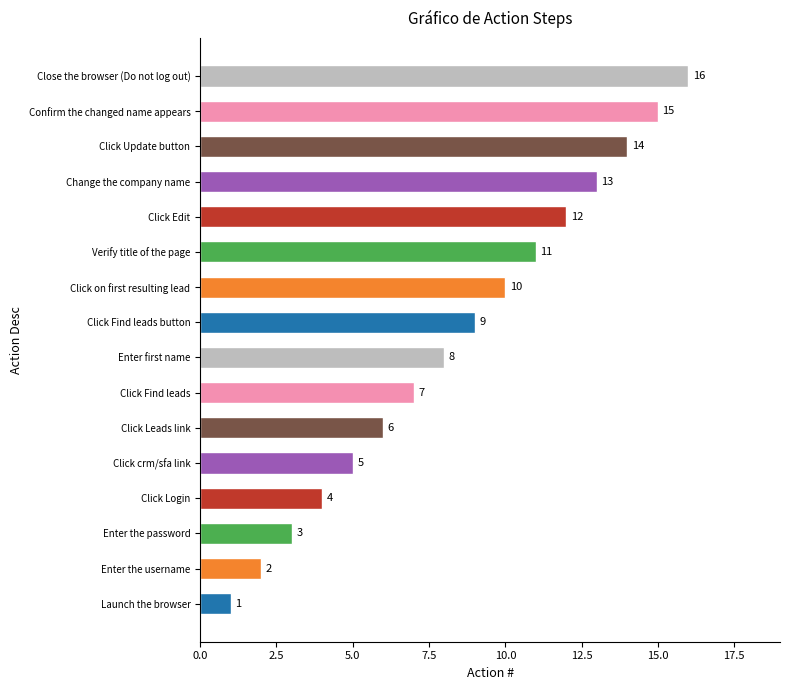

What is the greatest value displayed?

16